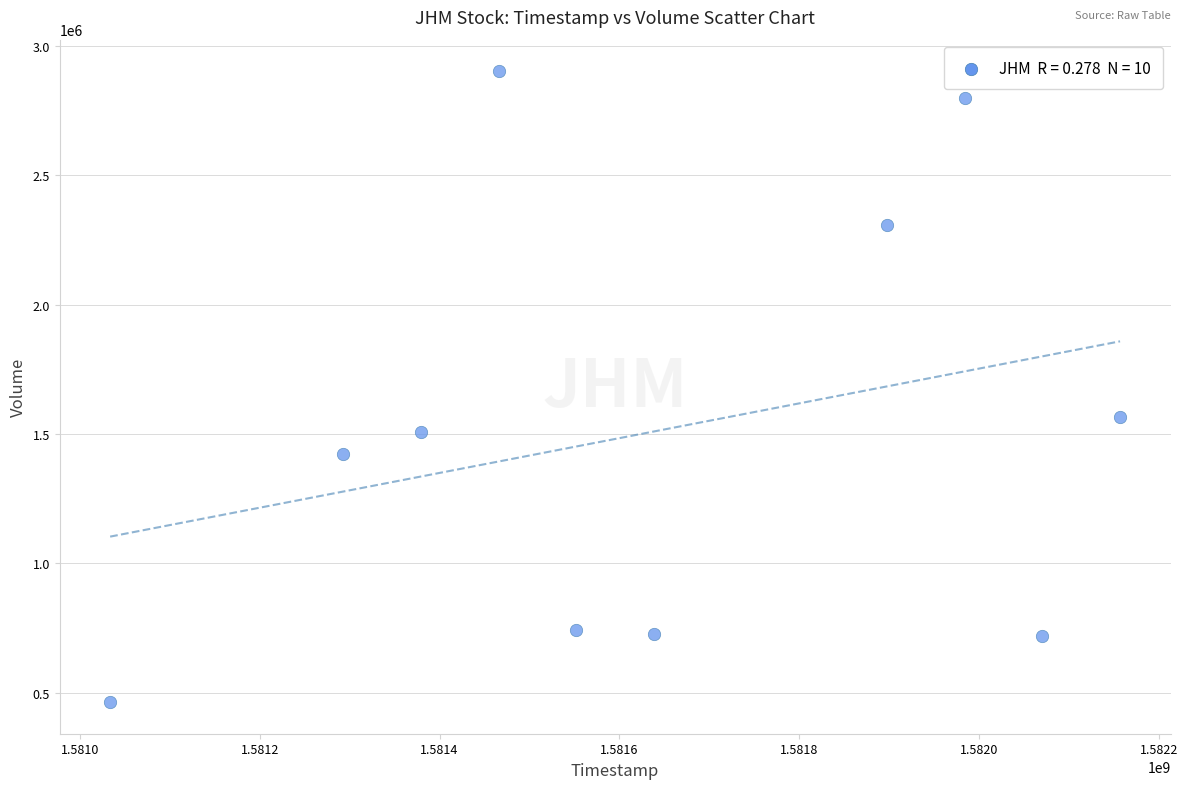

What Y value in the scatter plot is closest to 1683200?

1565400